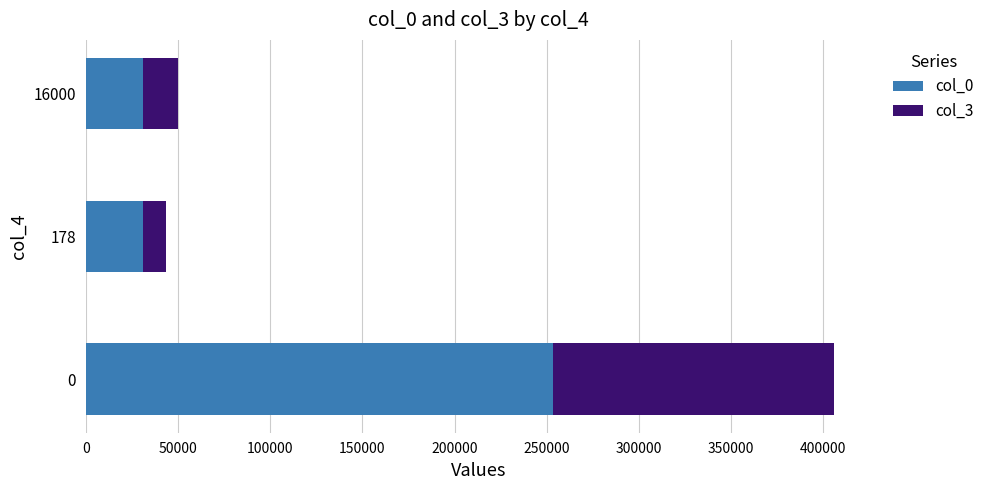

How many data points does each series have?

3